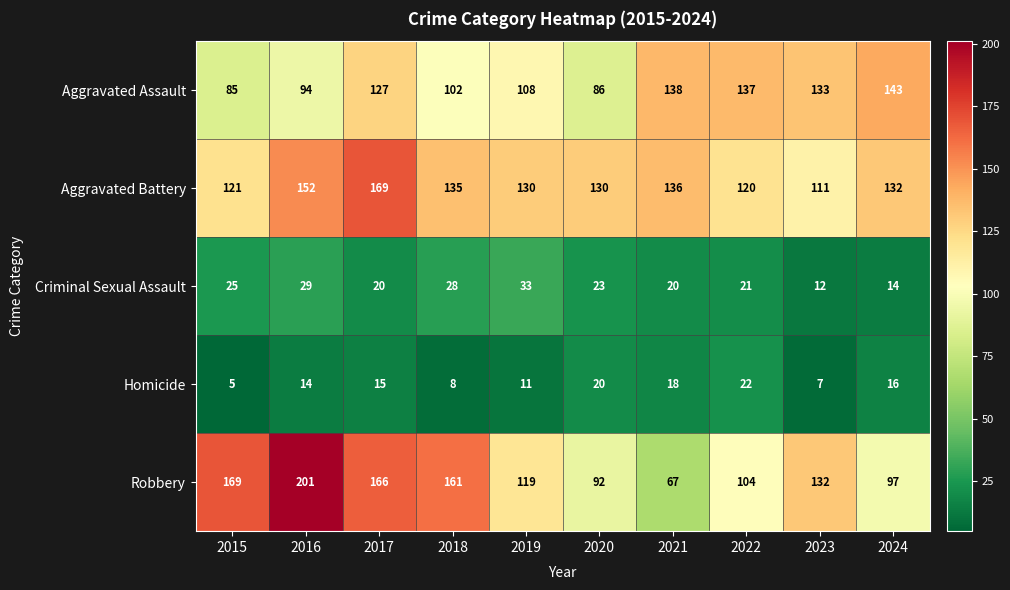

Count the number of data series in this chart.

5